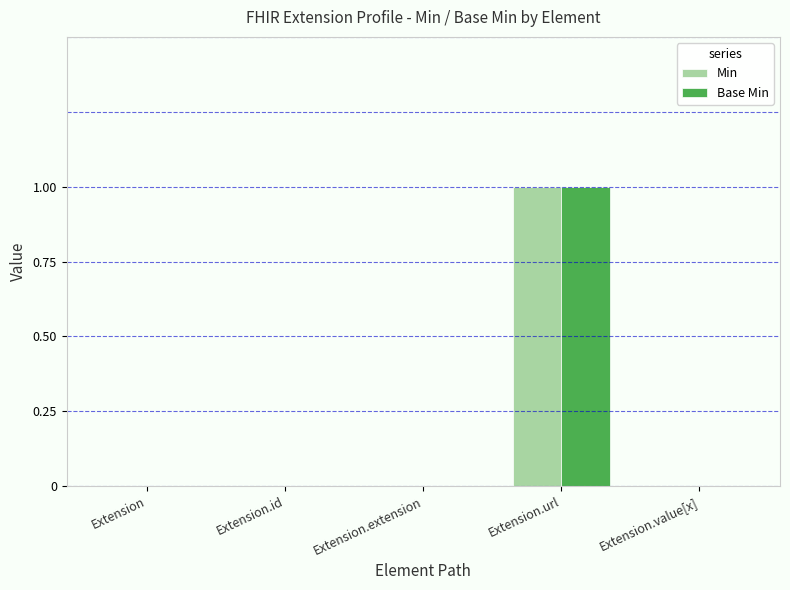

At which category is the sum across all series the highest?

Extension.url